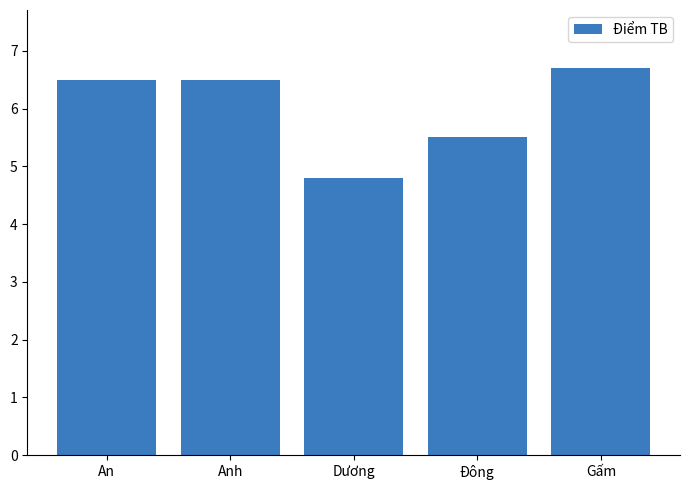

True or false: the data shows 4.8 at Dương.

True